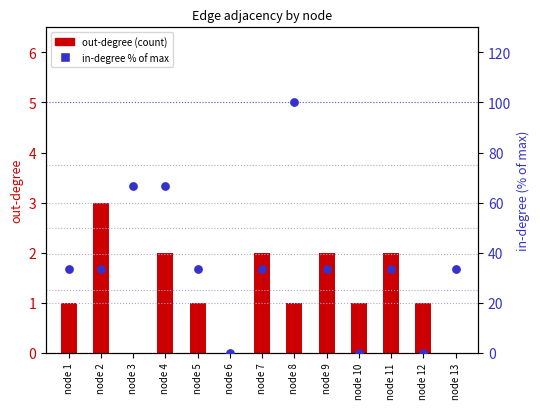

At how many categories does at least one series exceed 82?

1